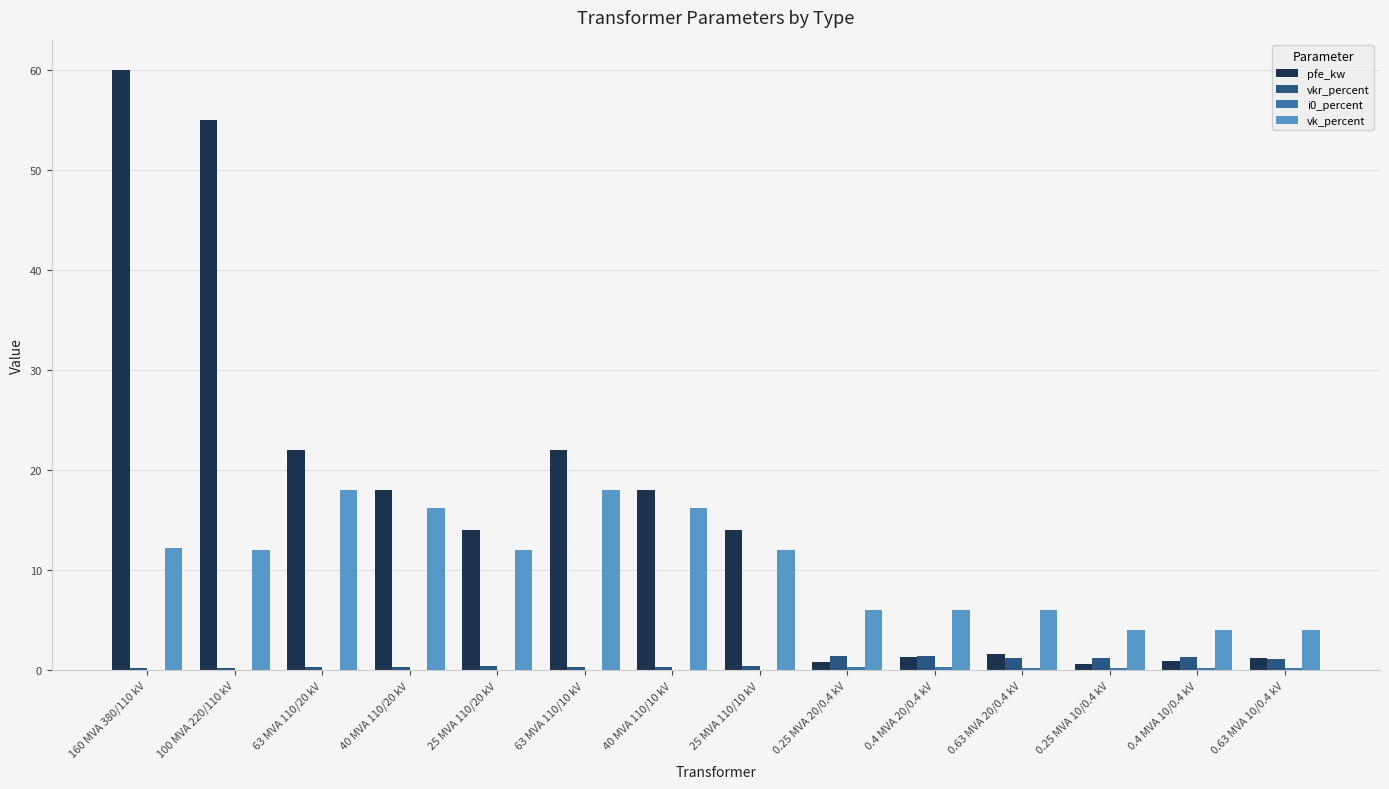

The pfe_kw series shows 14.0 at 25 MVA 110/20 kV. True or false?

True